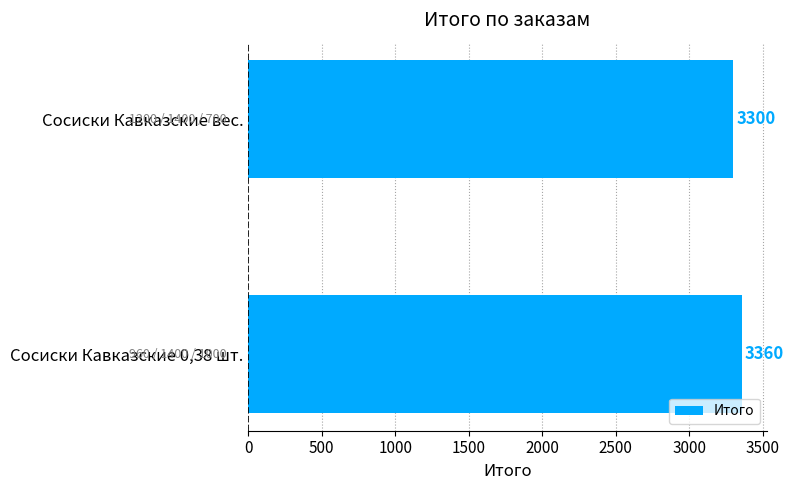

What is the greatest value displayed?

3360